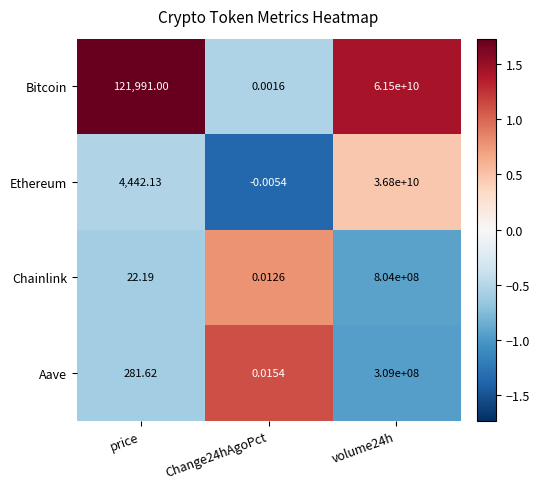

Which series has the largest total across all categories?

Bitcoin